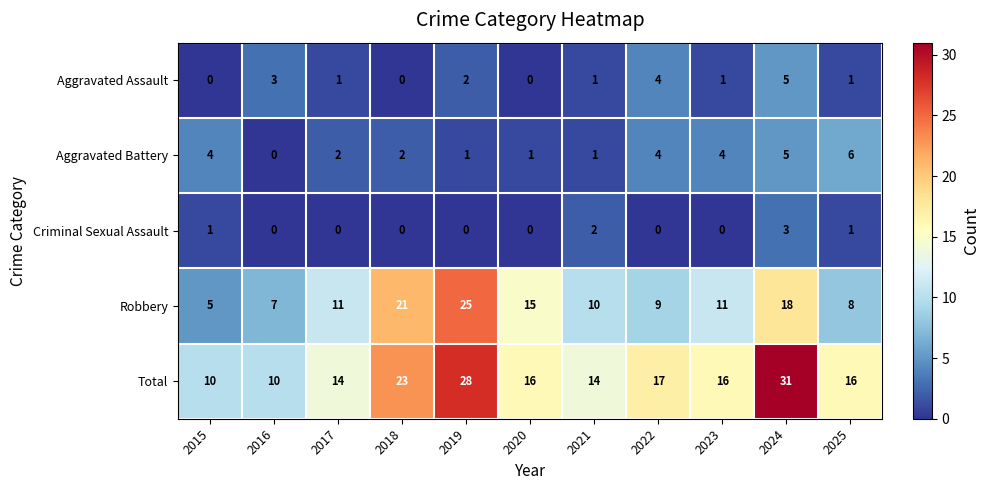

What is the minimum value for Total?

10